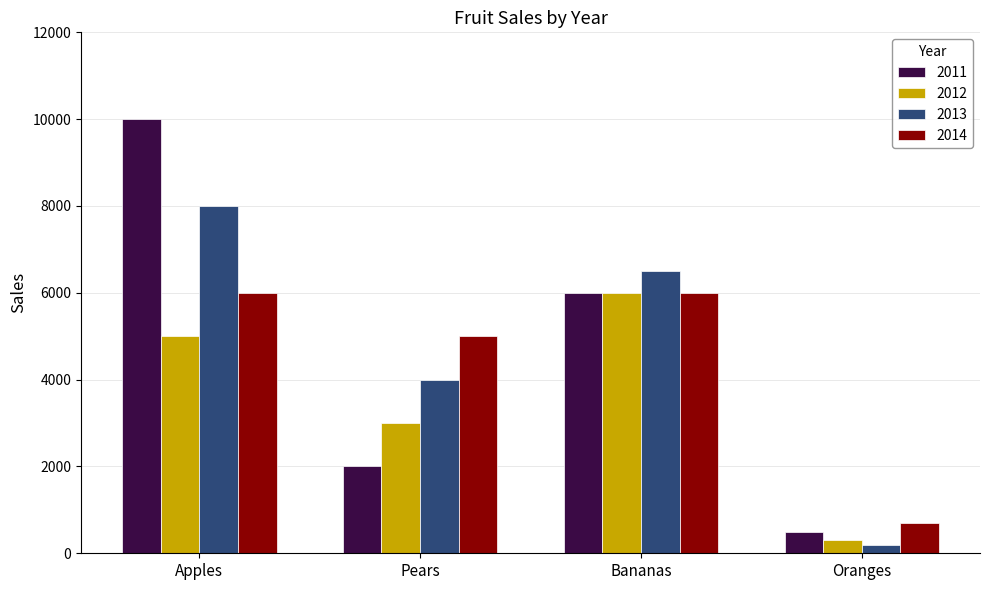

Which label corresponds to the largest value in the chart?

Apples